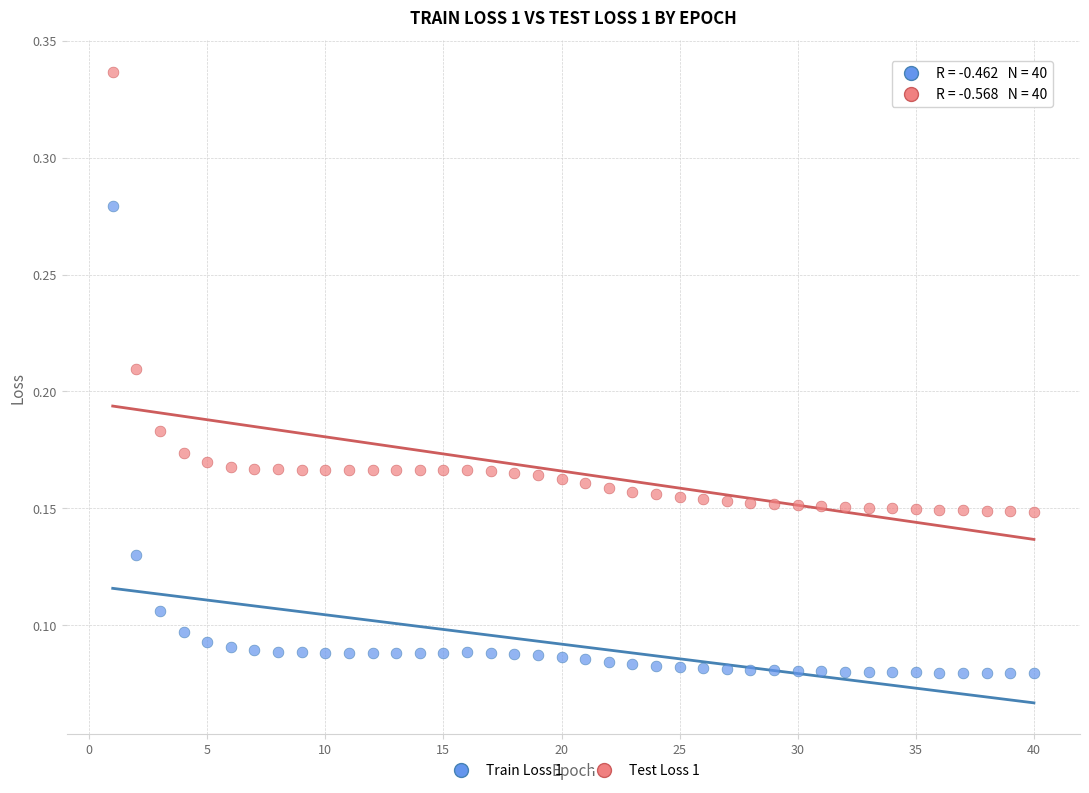

Which series contains the highest Y value?

Test Loss 1